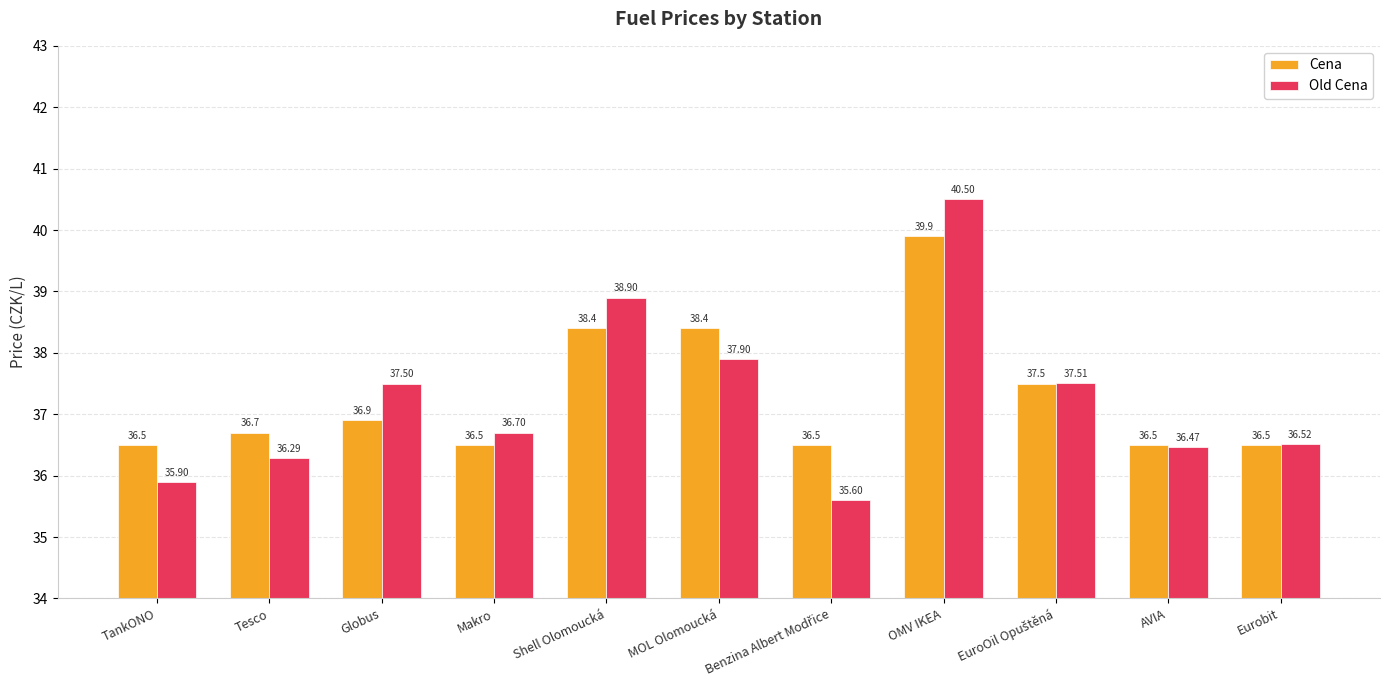

Is the value of Old Cena at Tesco greater than the value of Cena at Tesco?

No